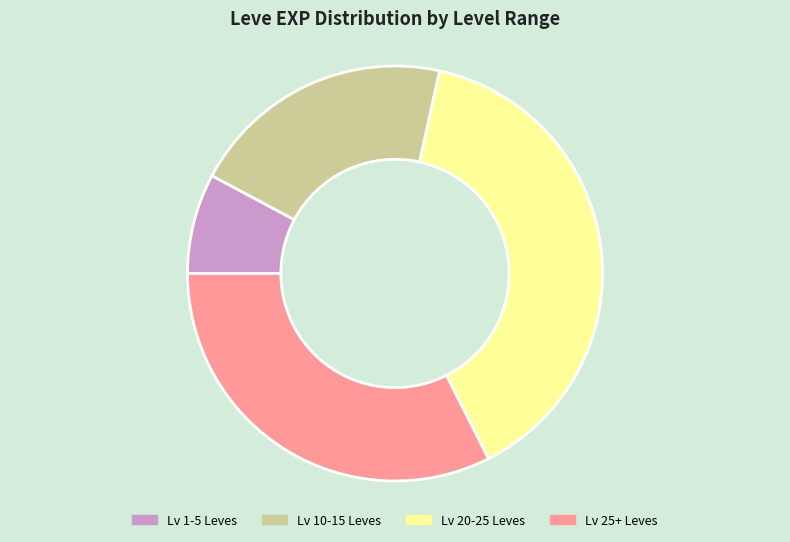

Is there a majority slice in this chart?

No